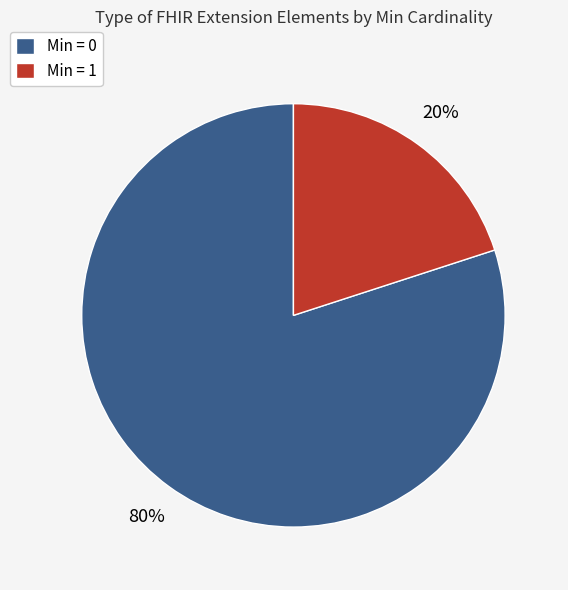

What percentage is the Min = 1 slice, to the nearest percent?

20%